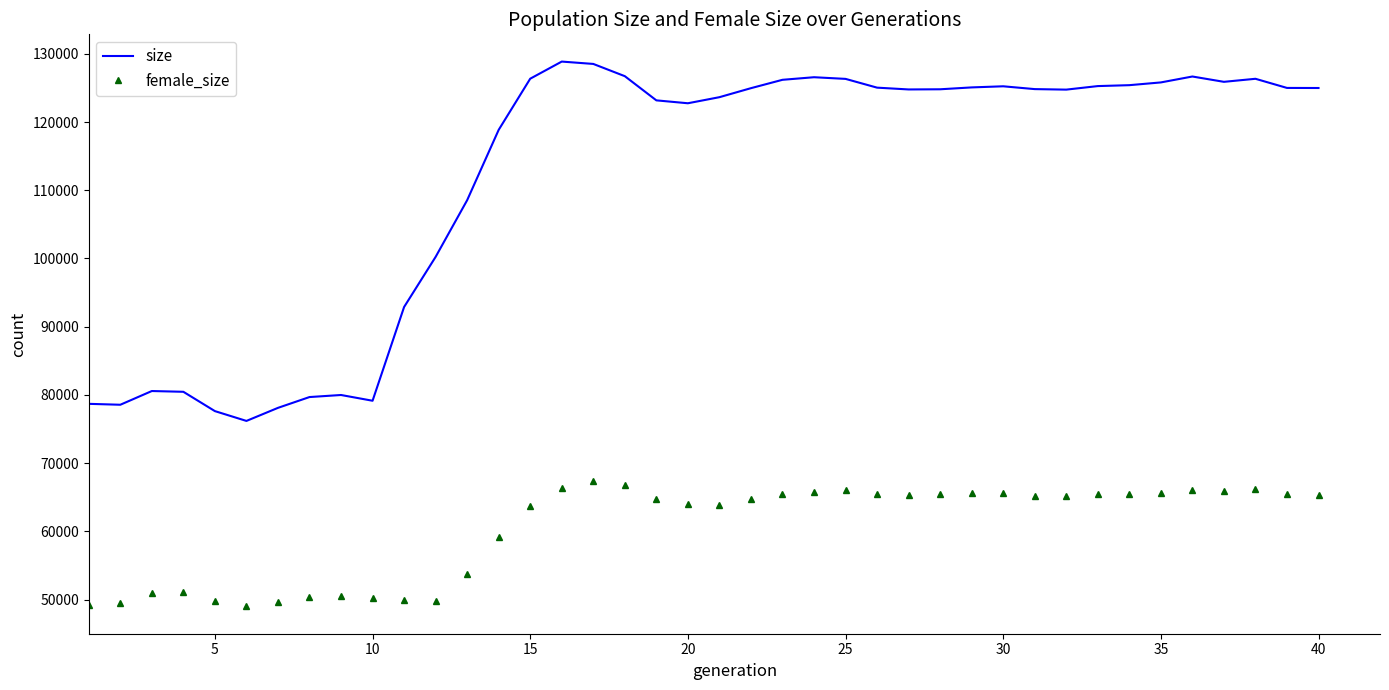

What is the difference between the maximum and minimum values in the size series?

52682